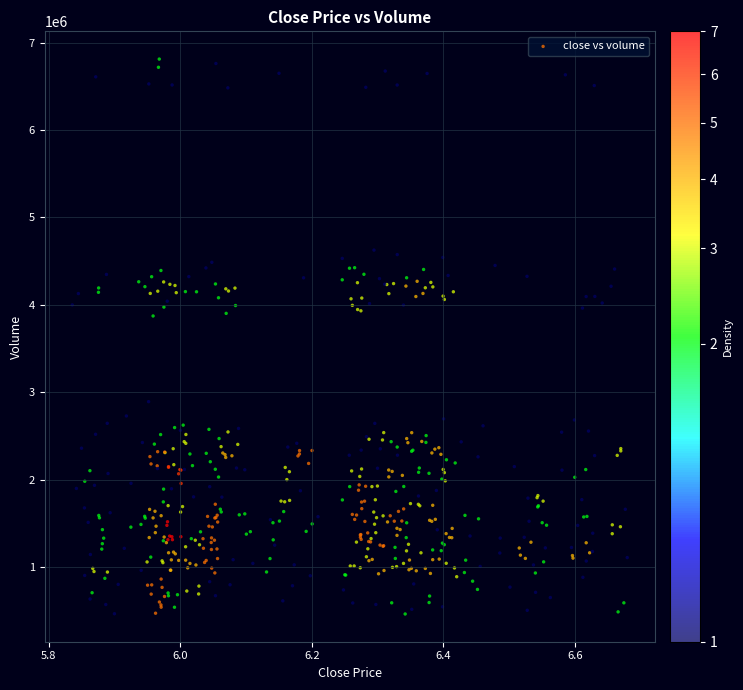

What is the range of Y values (max minus min)?

6350878.1